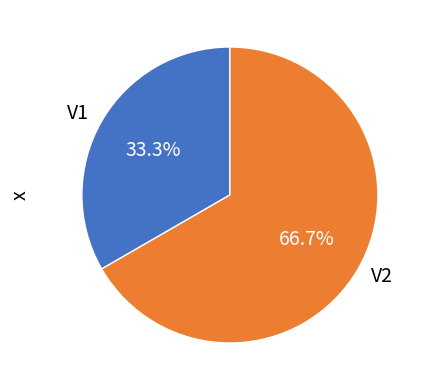

What is the total percentage of V2 and V1?

100.0%